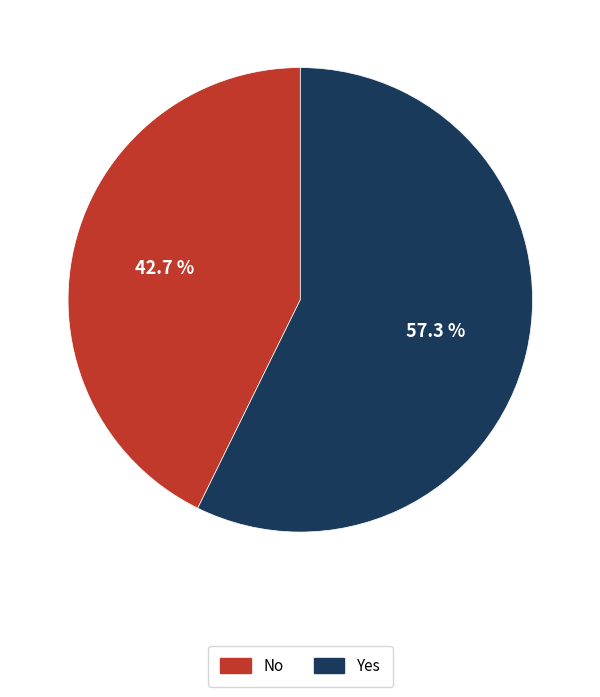

Which category has the smallest portion of the pie?

No